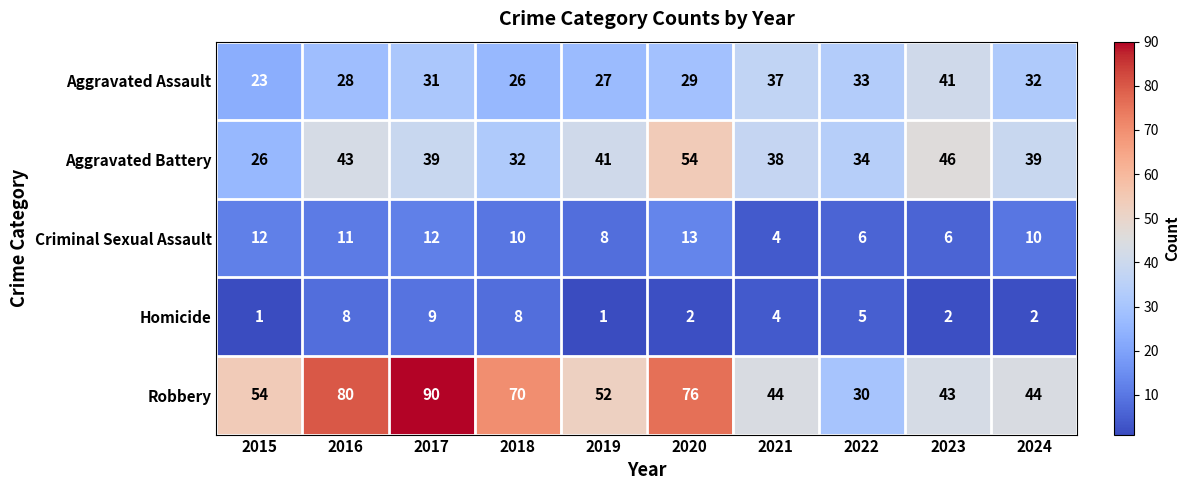

Is it true that Criminal Sexual Assault equals 4 at 2021?

True